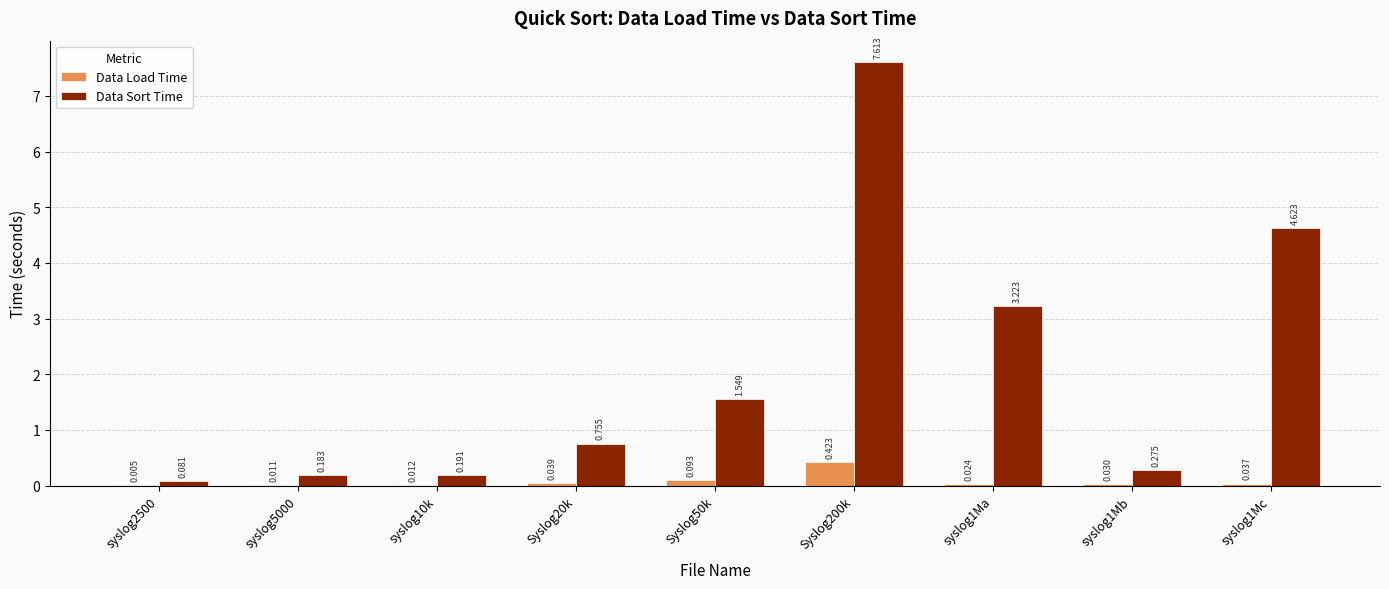

Between syslog10k and Syslog50k, which series saw the biggest shift?

Data Sort Time